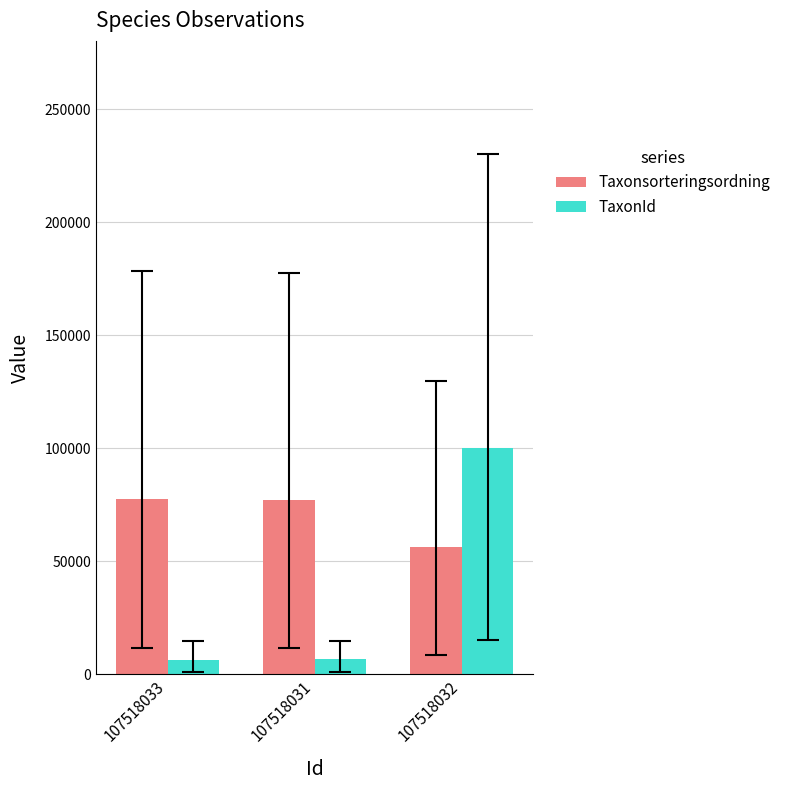

At which label does TaxonId reach its peak?

107518032